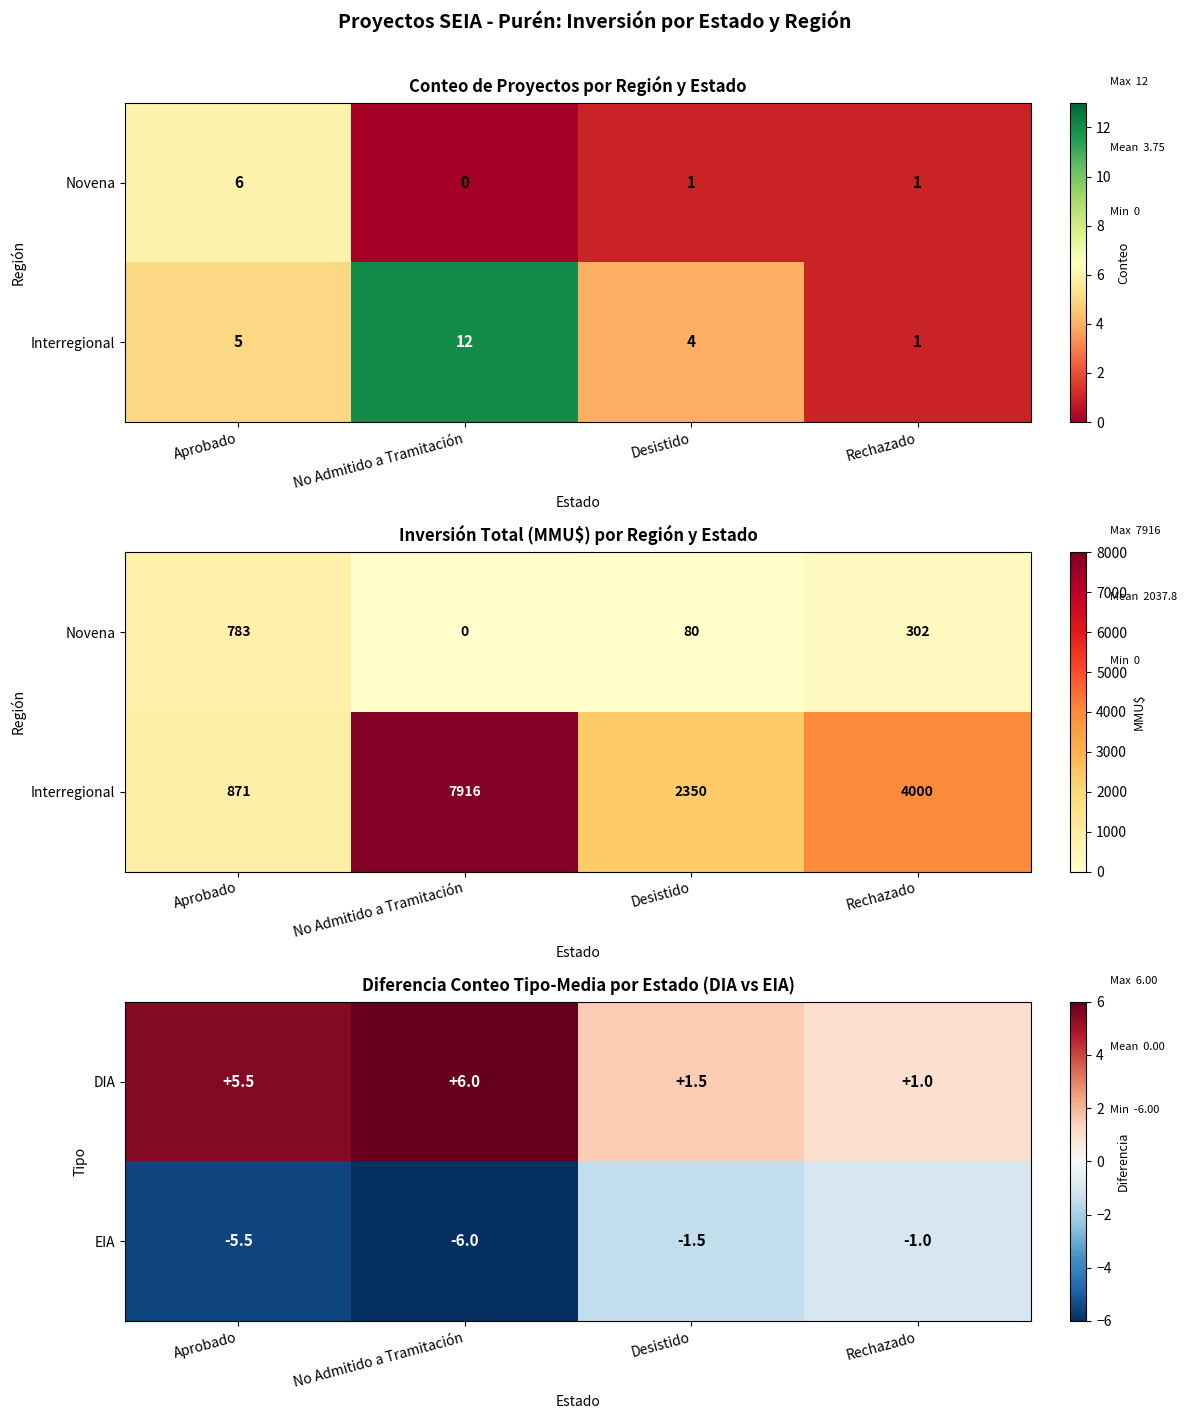

What is the sum of the EIA values at Aprobado and Rechazado?

-6.5